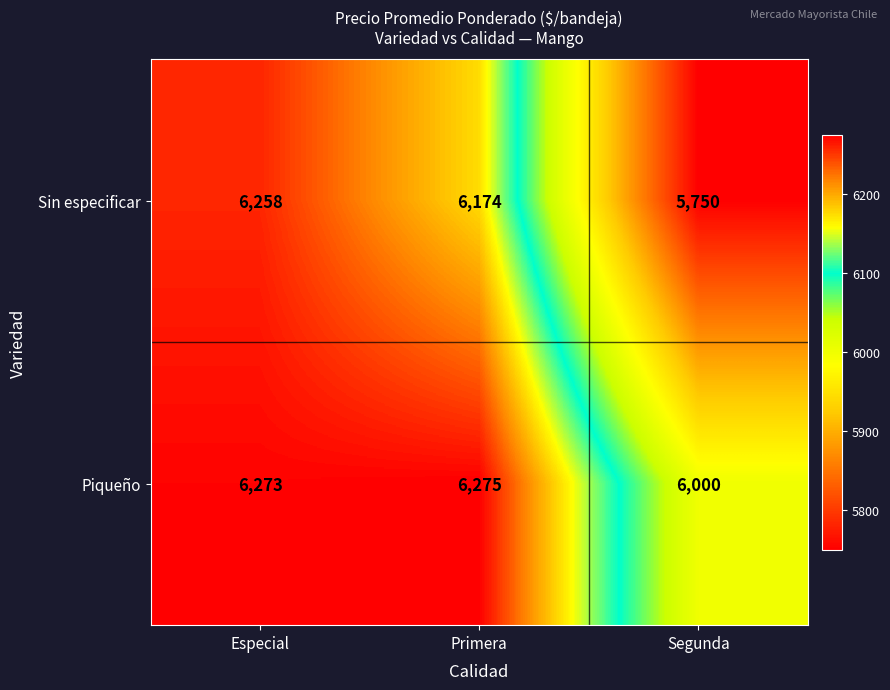

Rank the series by their maximum value, from lowest to highest.

Sin especificar, Piqueño